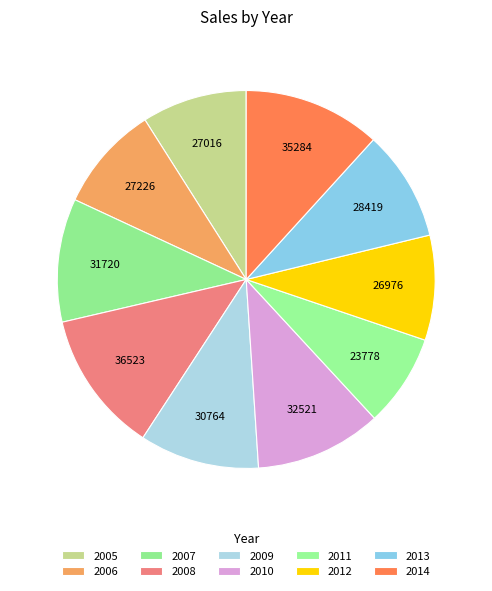

Which category has the biggest portion of the pie?

2008